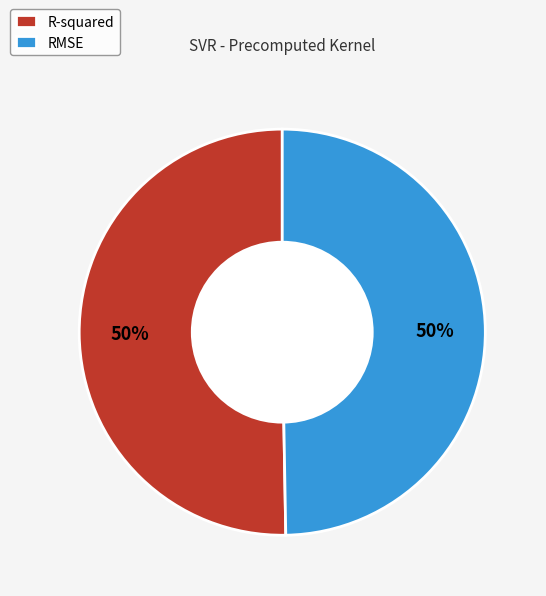

Is it true that R-squared is 50% of the pie?

True